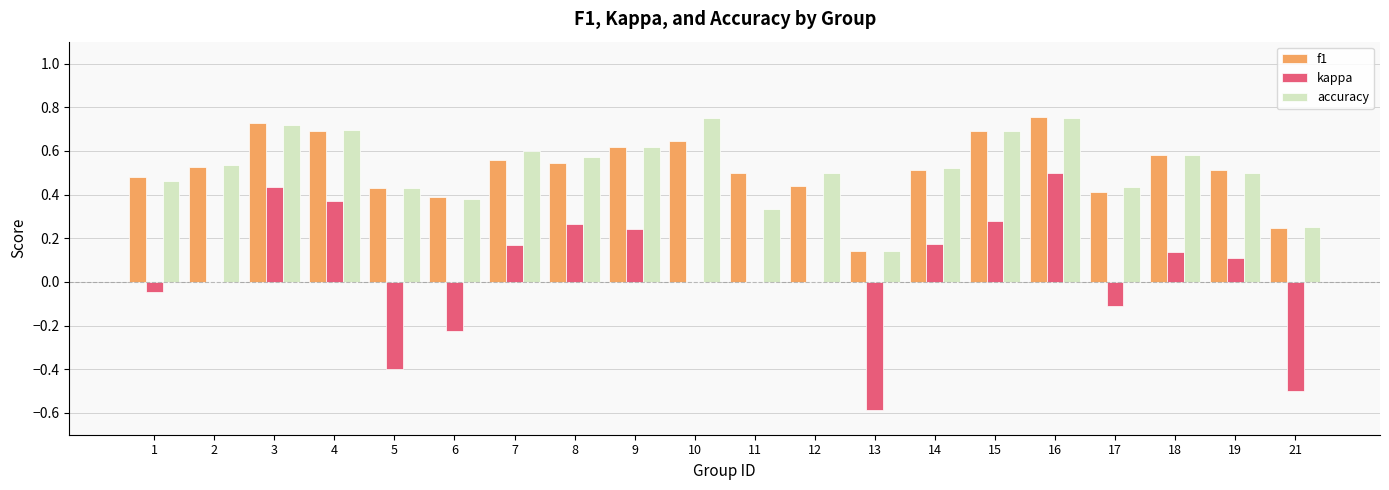

True or false: accuracy has a value of 0.1 at 3.

False